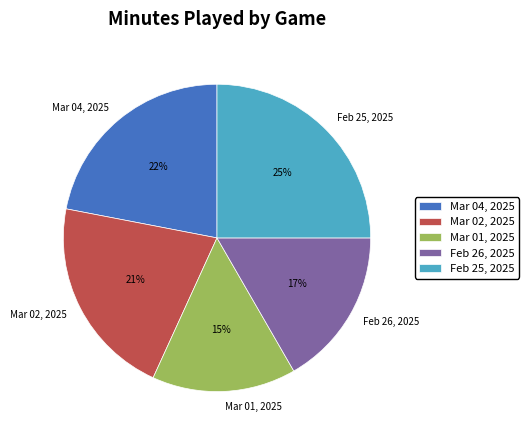

Approximately how many times larger is the value at Mar 04, 2025 compared to Feb 25, 2025?

0.9